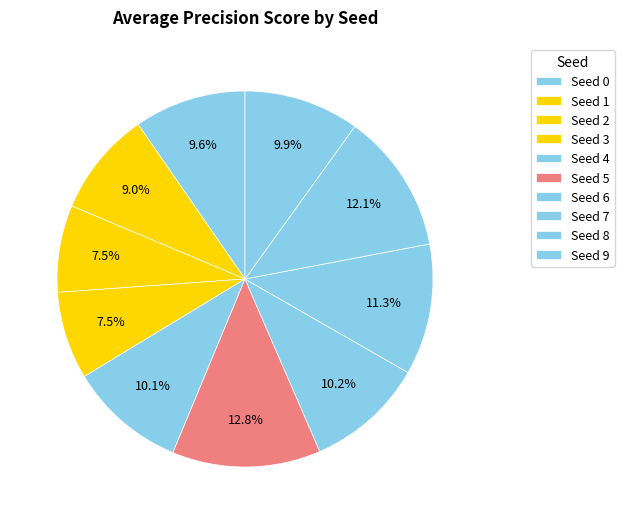

How many slices are in this pie chart?

10